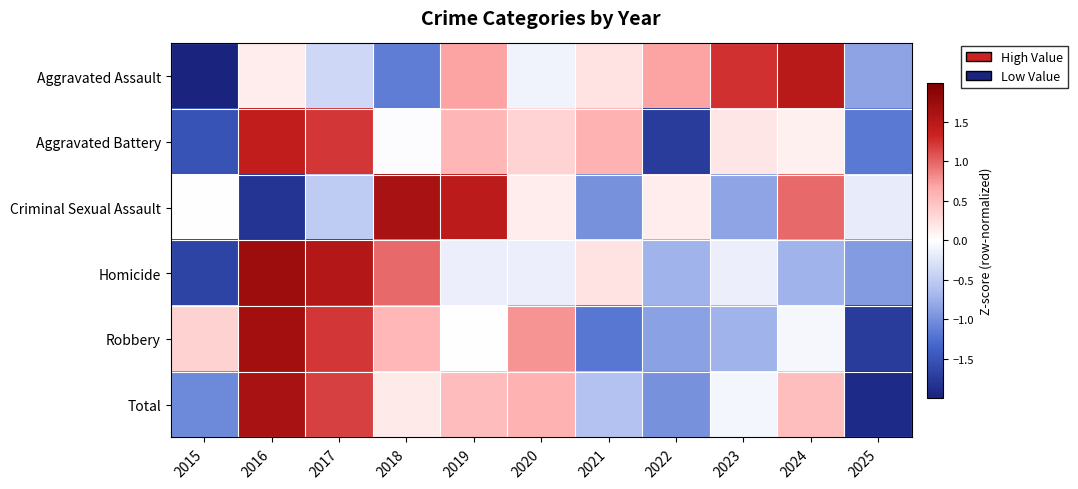

What is the spread (max minus min) of values at 2025?

1.7